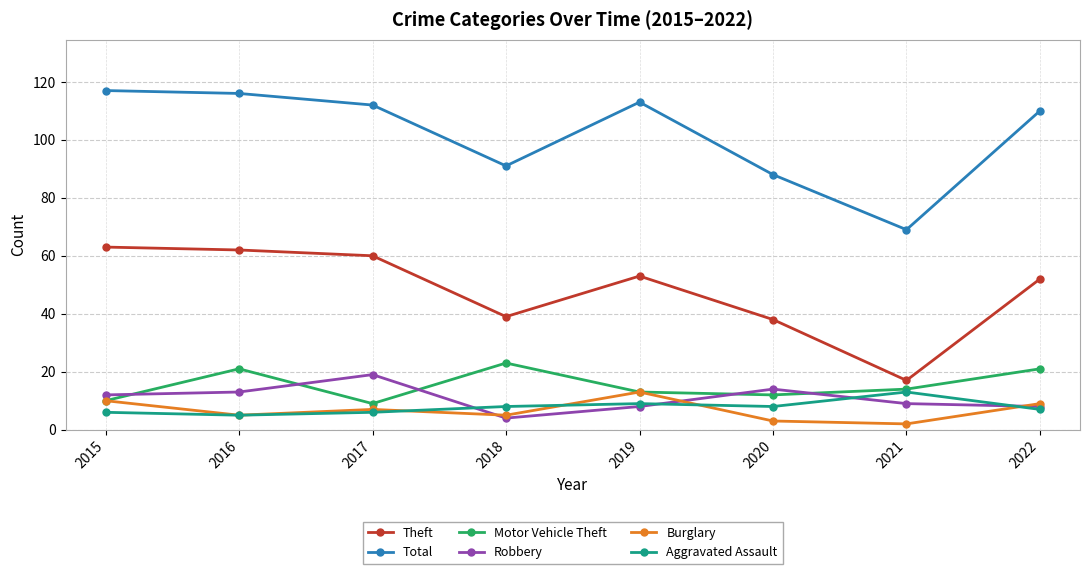

What is the spread (max minus min) of values at 2016?

111